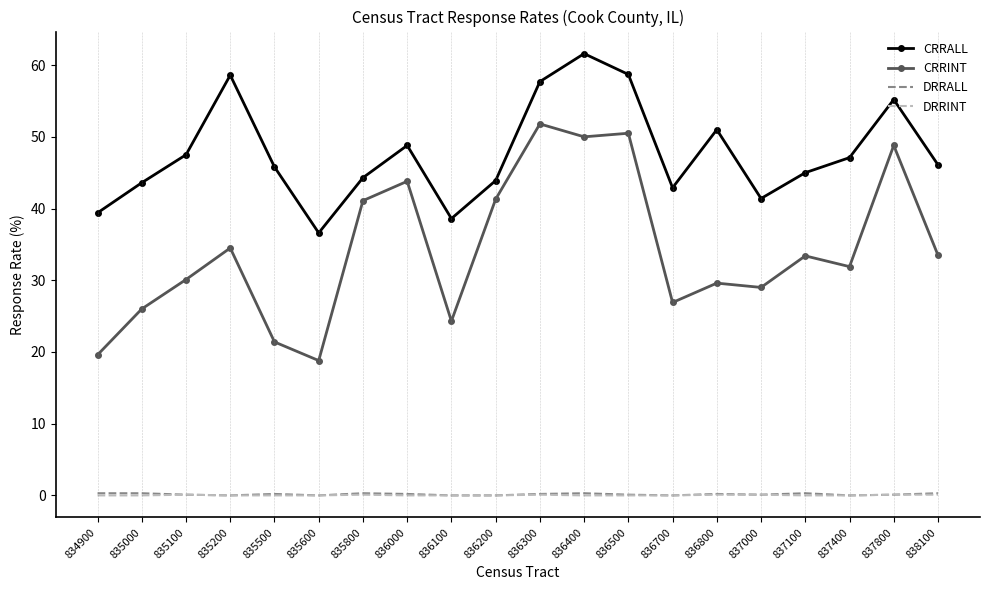

True or false: CRRALL has more than 1 points higher than both neighbors.

True